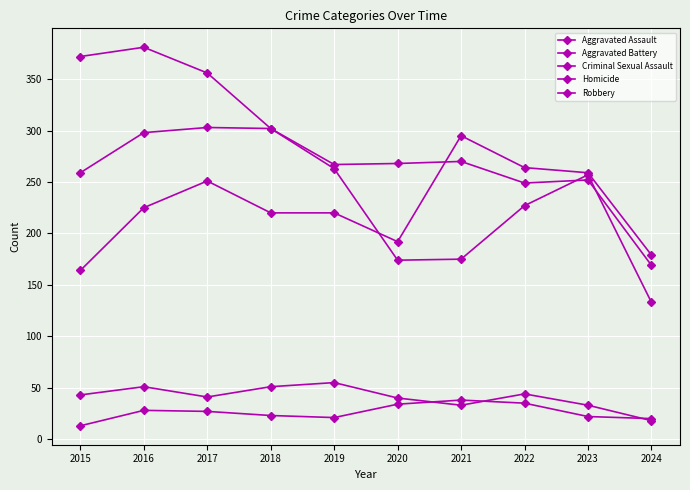

Between 2017 and 2020, which series saw the biggest shift?

Robbery